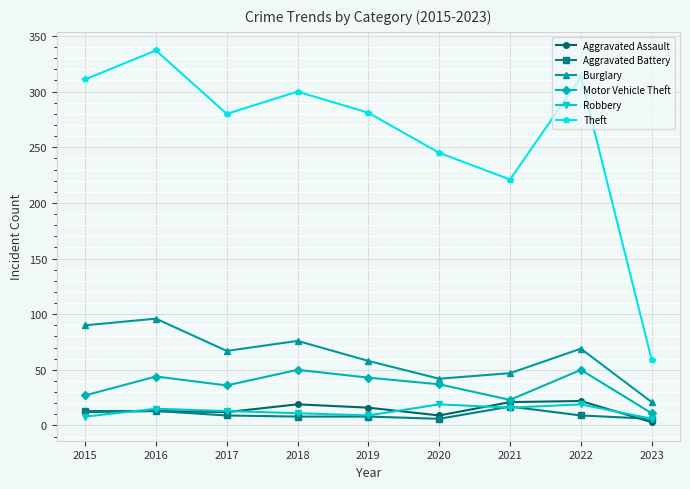

At which category does Theft reach its first local valley?

2017